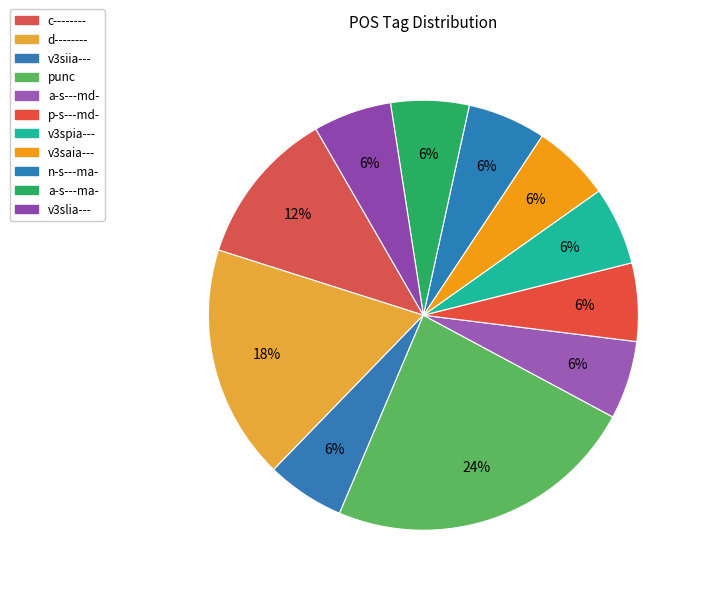

Does any single category account for the majority?

No